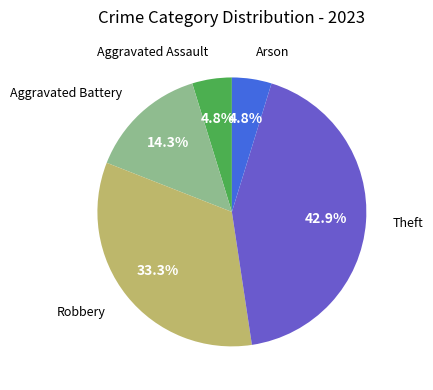

Is there a majority slice in this chart?

No